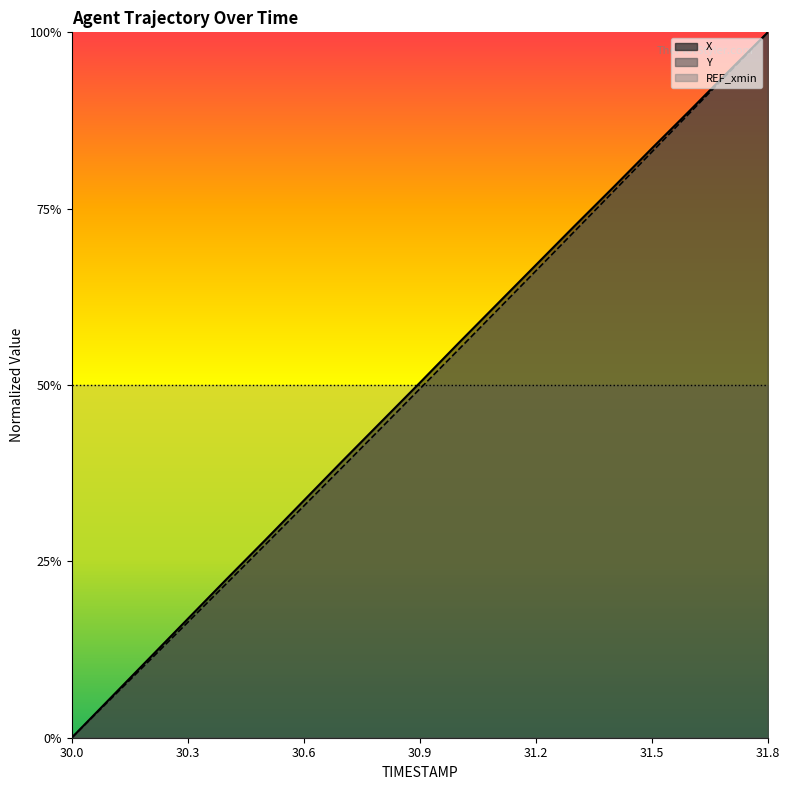

True or false: X and Y intersect in this chart.

False